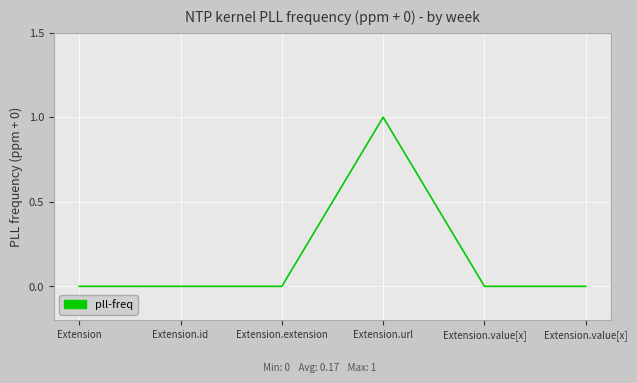

Does the chart have visible grid lines?

Yes